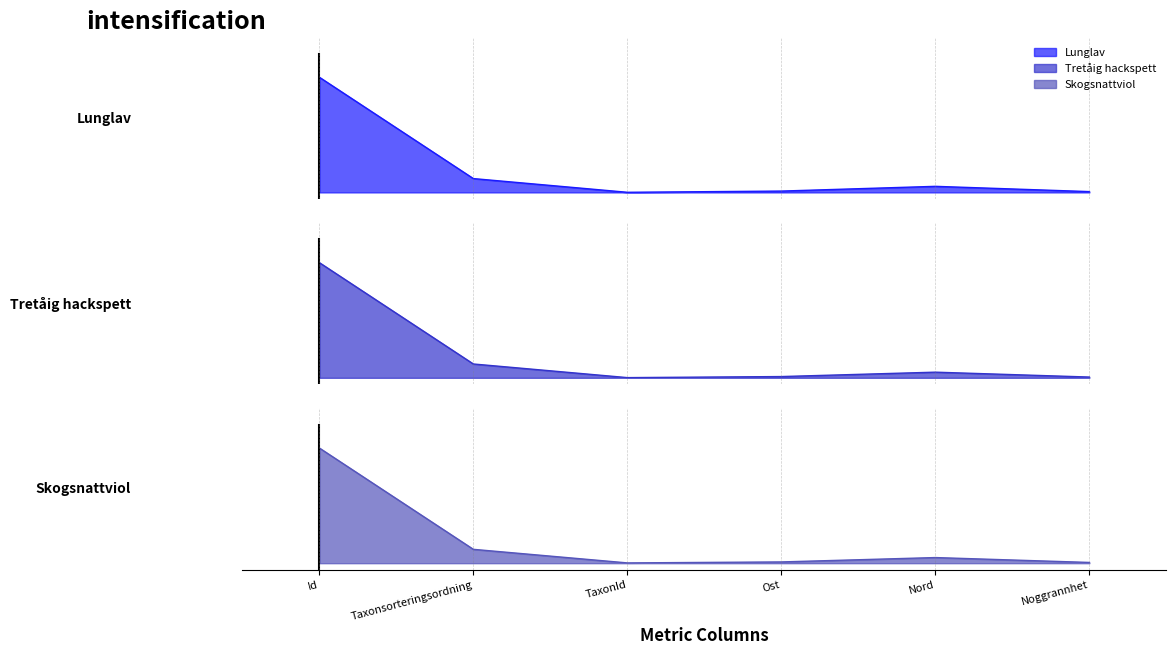

Reading right to left, what are all the values shown in this chart?

Lunglav: Noggrannhet=0.0	Nord=0.0	Ost=0.0	TaxonId=0.0	Taxonsorteringsordning=0.1	Id=0.9
Tretåig hackspett: Noggrannhet=0.0	Nord=0.0	Ost=0.0	TaxonId=0.0	Taxonsorteringsordning=0.1	Id=0.9
Skogsnattviol: Noggrannhet=0.0	Nord=0.0	Ost=0.0	TaxonId=0.0	Taxonsorteringsordning=0.1	Id=0.9